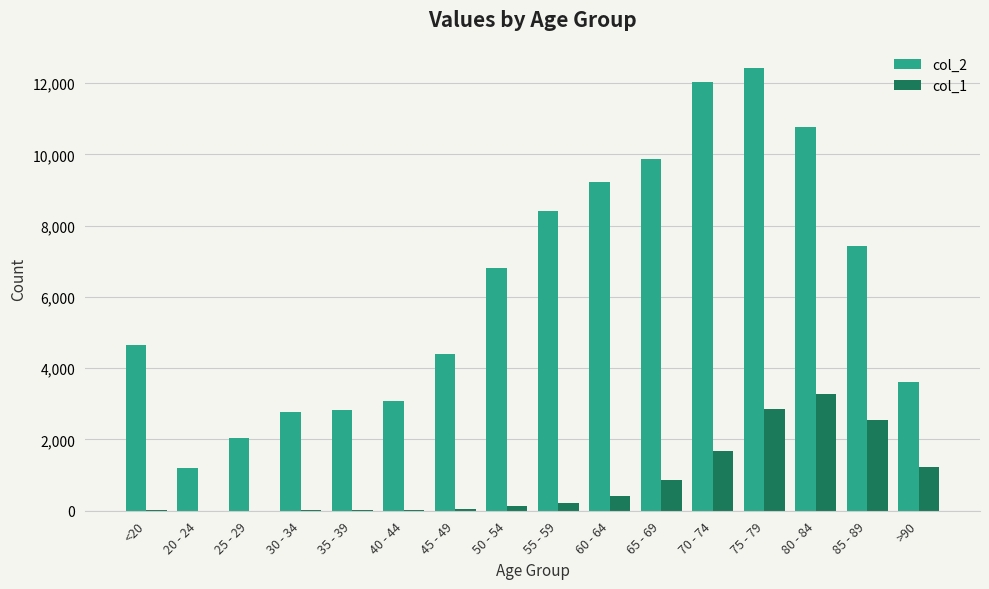

Where is col_1 nearest to the value 1638?

70 - 74